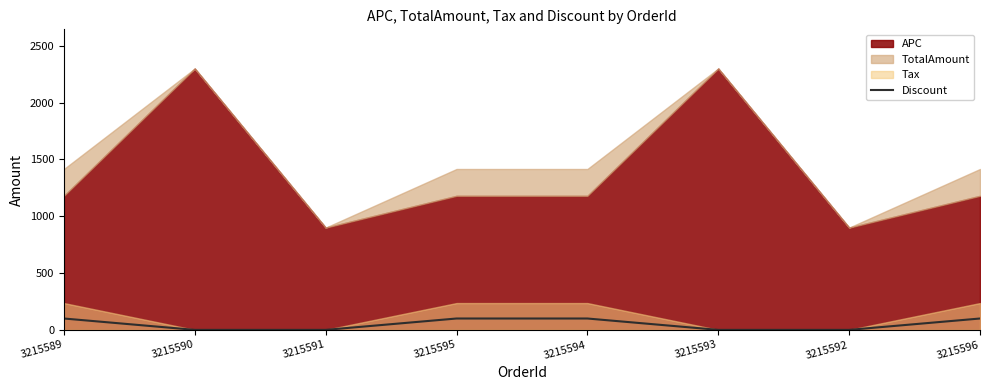

The value of Discount at 3215589 is 100. True or false?

True